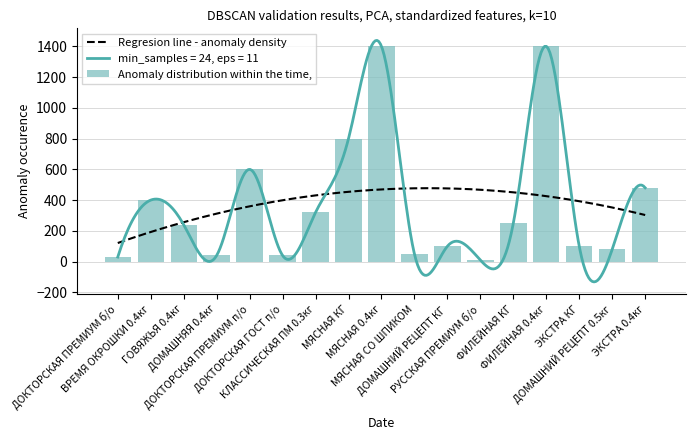

True or false: the data shows 220 at ЭКСТРА 0.4кг.

False